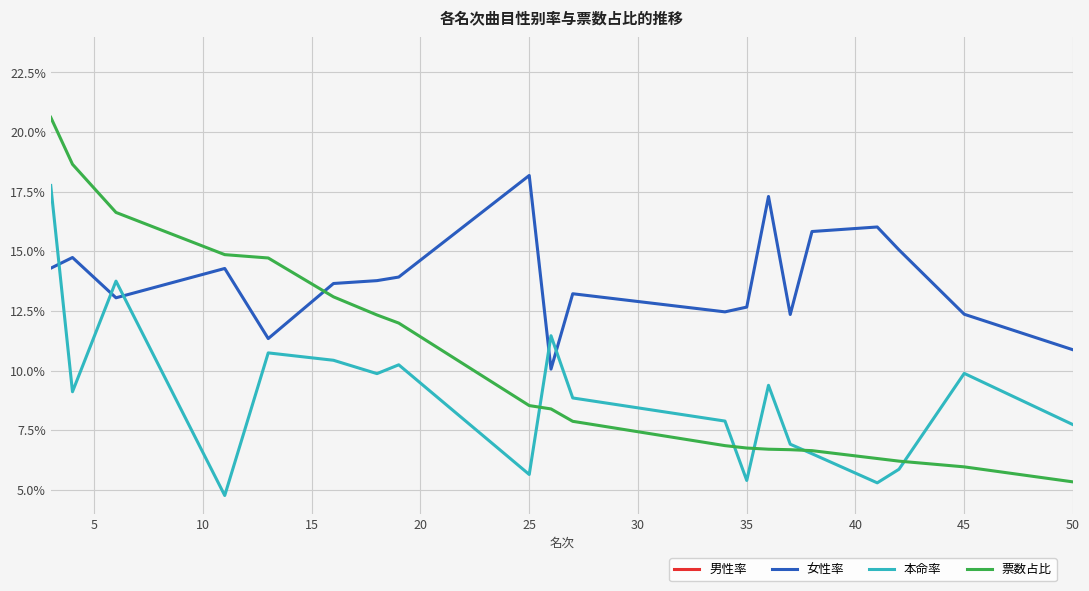

What is the average value of the 票数占比 series?

0.1